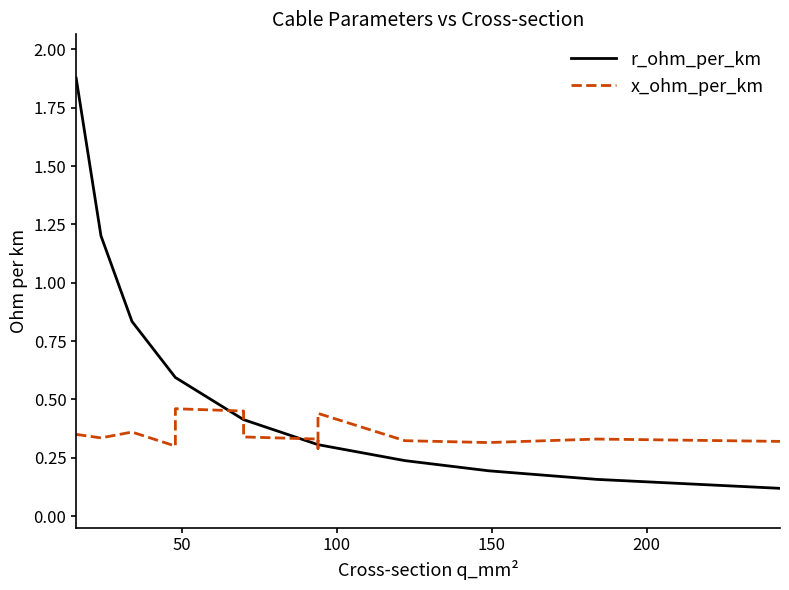

How many interior local peaks does the x_ohm_per_km series have?

4